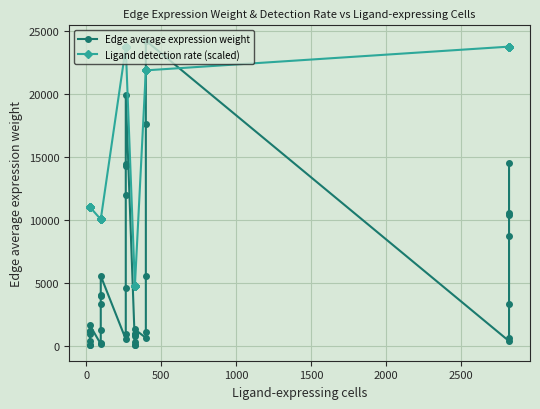

Which series has the widest spread of values?

Edge average expression weight